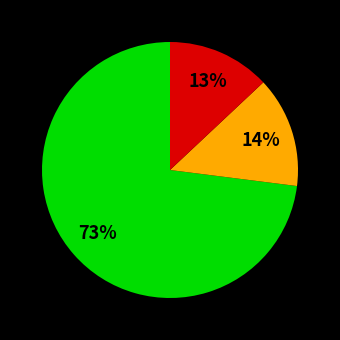

How many segments does this pie chart have?

3